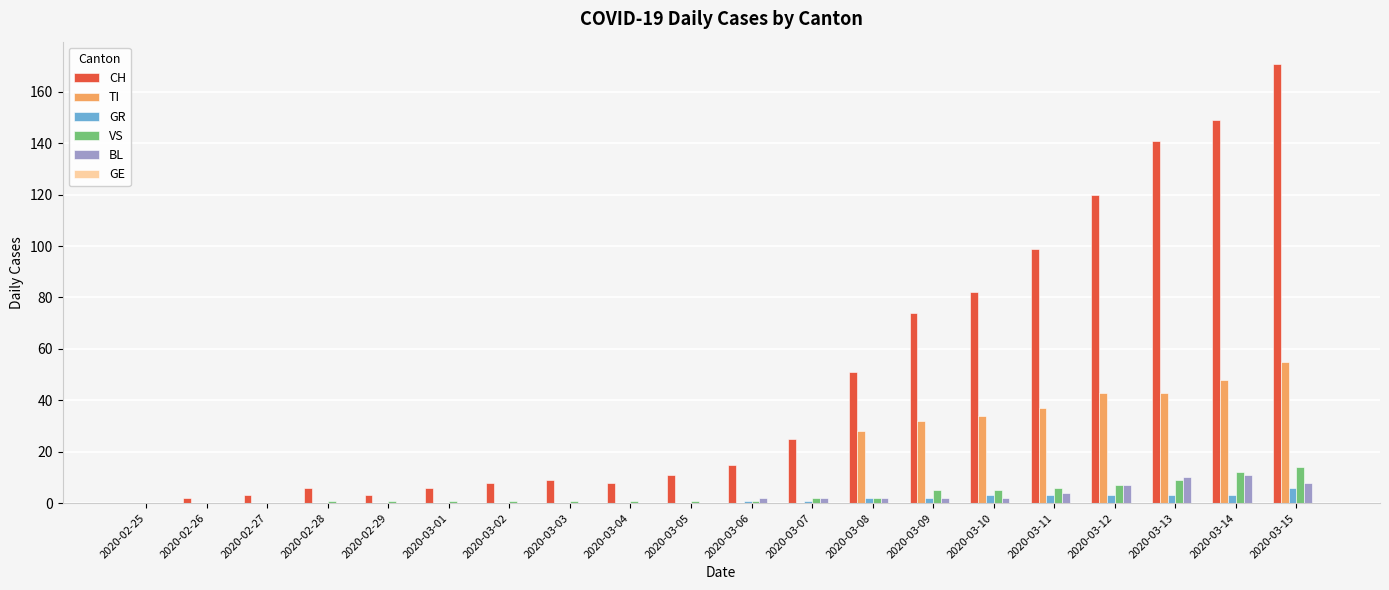

How many BL values are between 0 and 4?

16